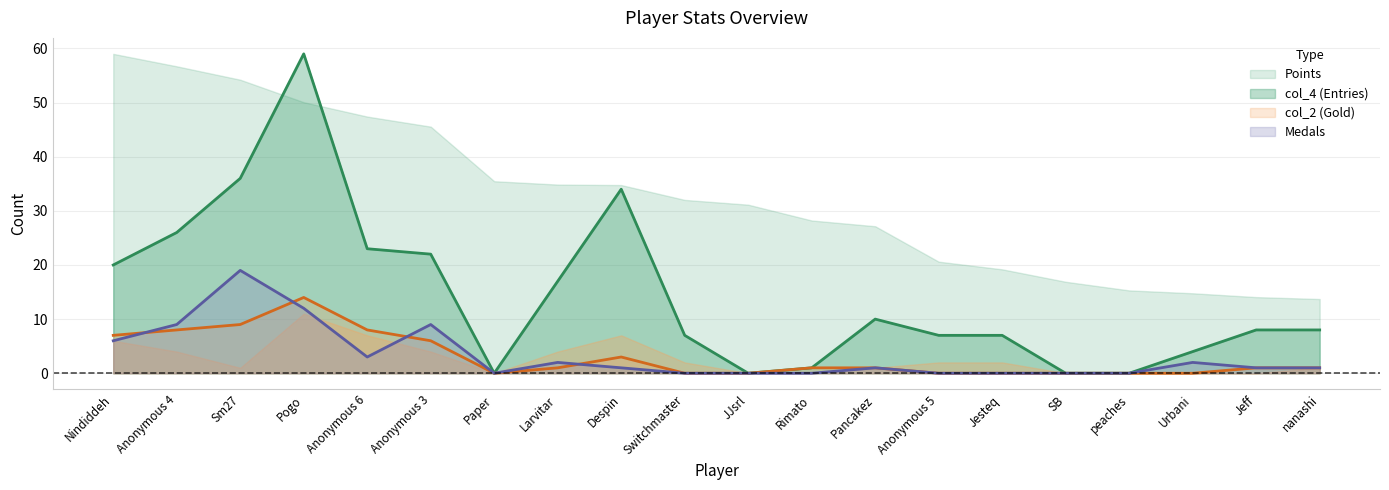

True or false: col_2 and col_4 intersect in this chart.

False